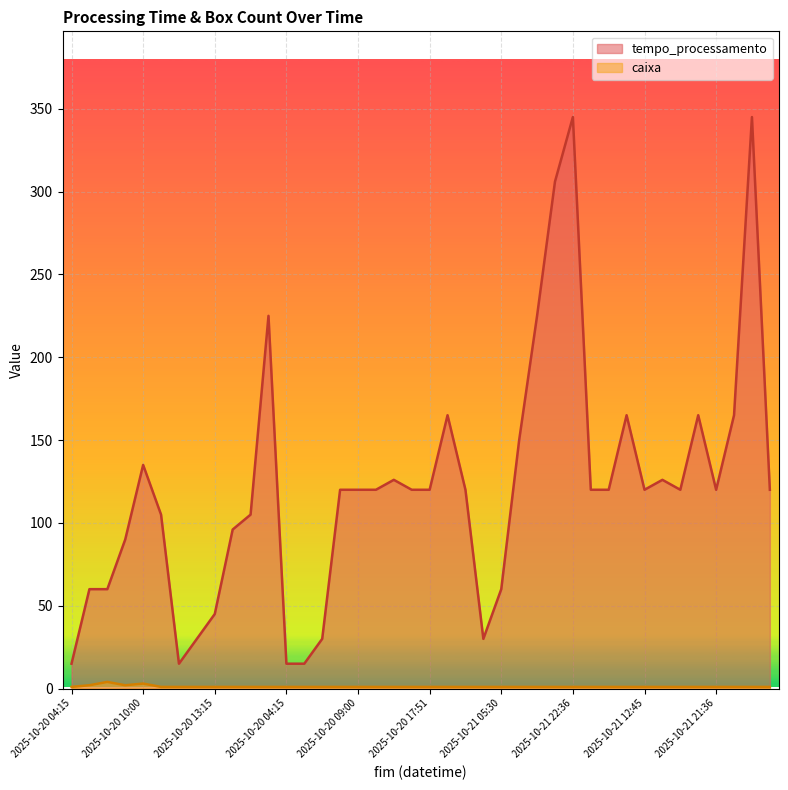

True or false: caixa has more than 2 interior local peaks.

False